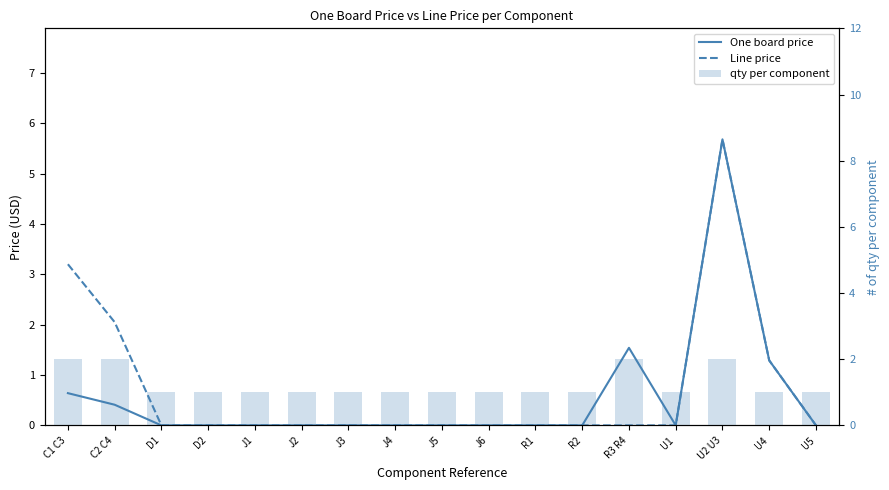

How many data points in Line price are above 0?

4